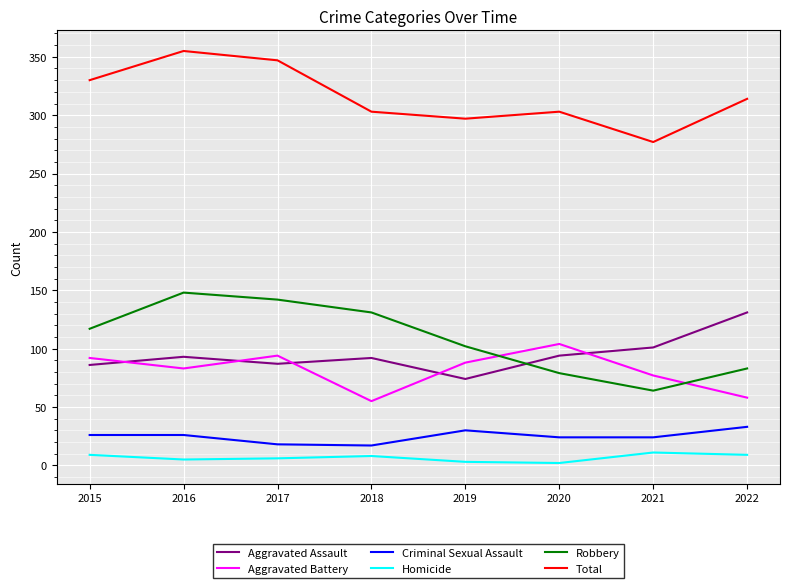

True or false: Criminal Sexual Assault and Homicide intersect in this chart.

False